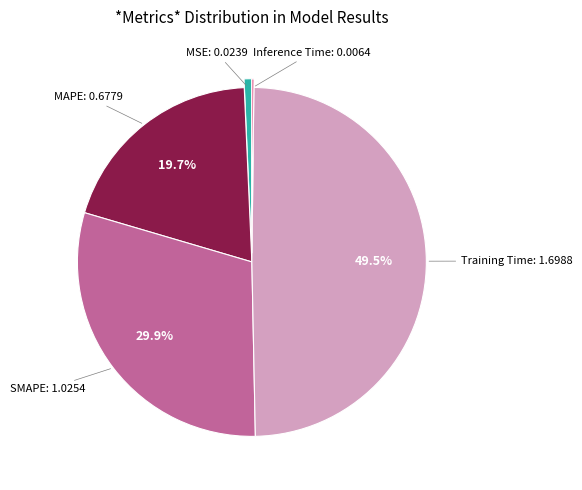

Does any single category account for the majority?

No